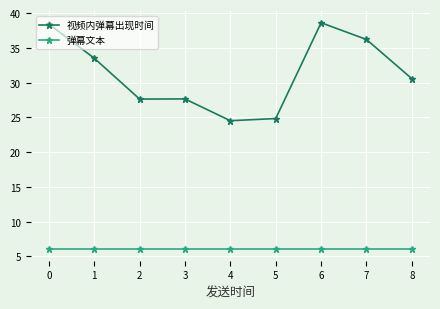

What is the sum of all 弹幕文本 values?

54.0